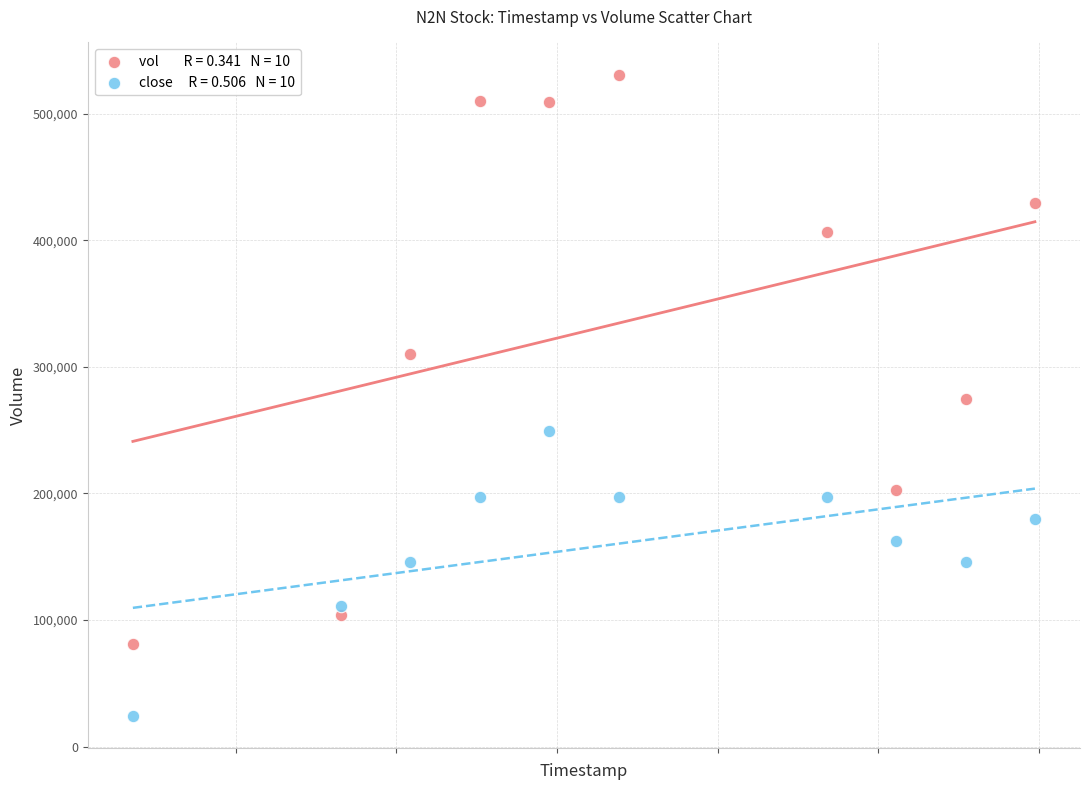

Across all data points, what is the range of Y values (max minus min)?

506710